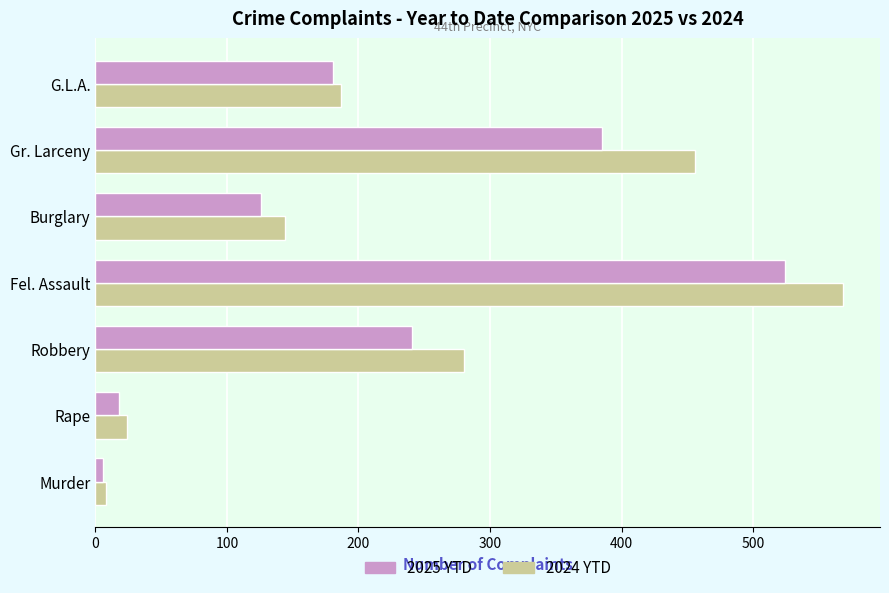

Which series has the largest range (max minus min)?

2024 YTD